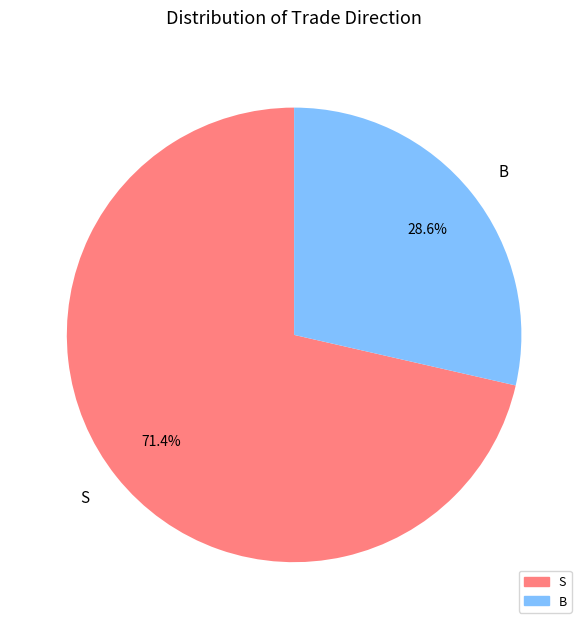

To the nearest percent, what portion does S represent?

71%